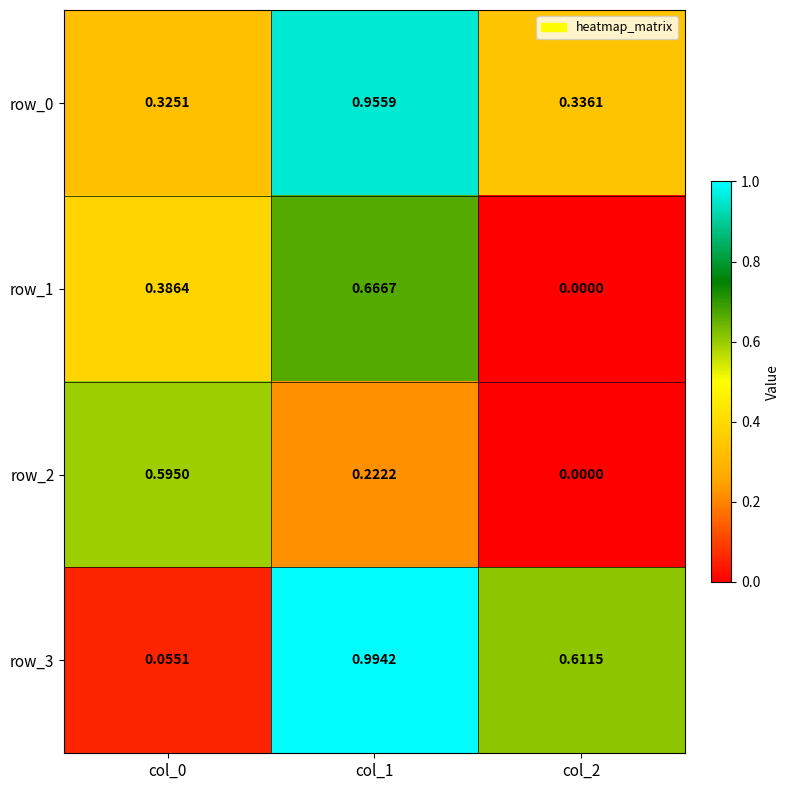

Which category has the lowest value in the row_1 series?

col_2